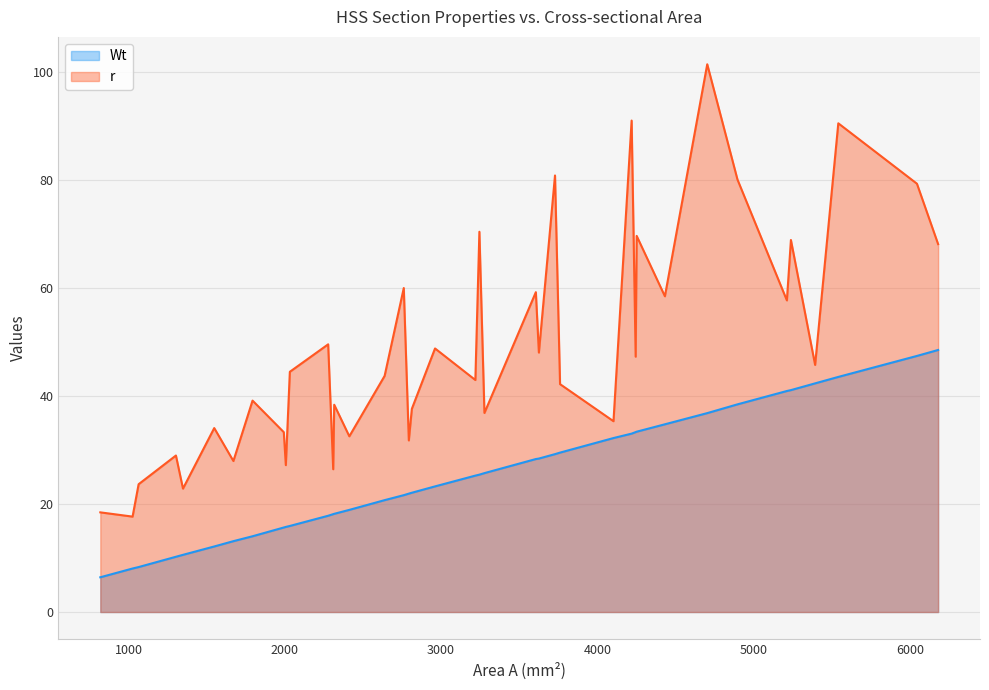

What is the difference between the maximum and minimum values in the Wt series?

42.1